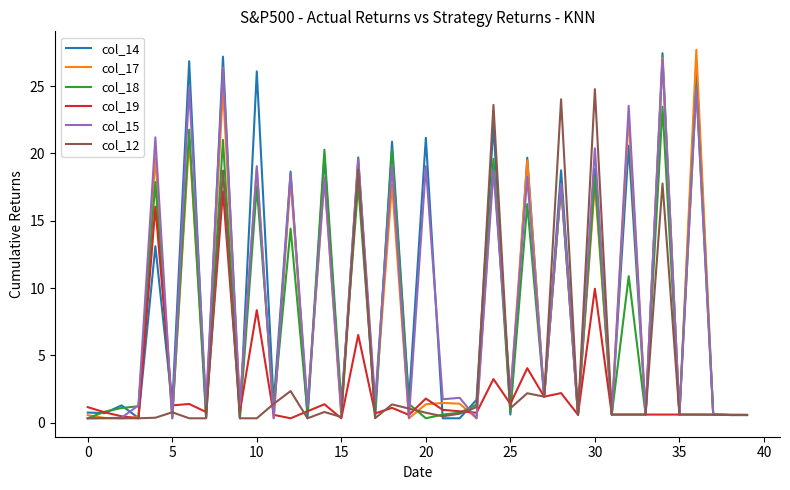

What is the highest value of the col_15 series?

26.9